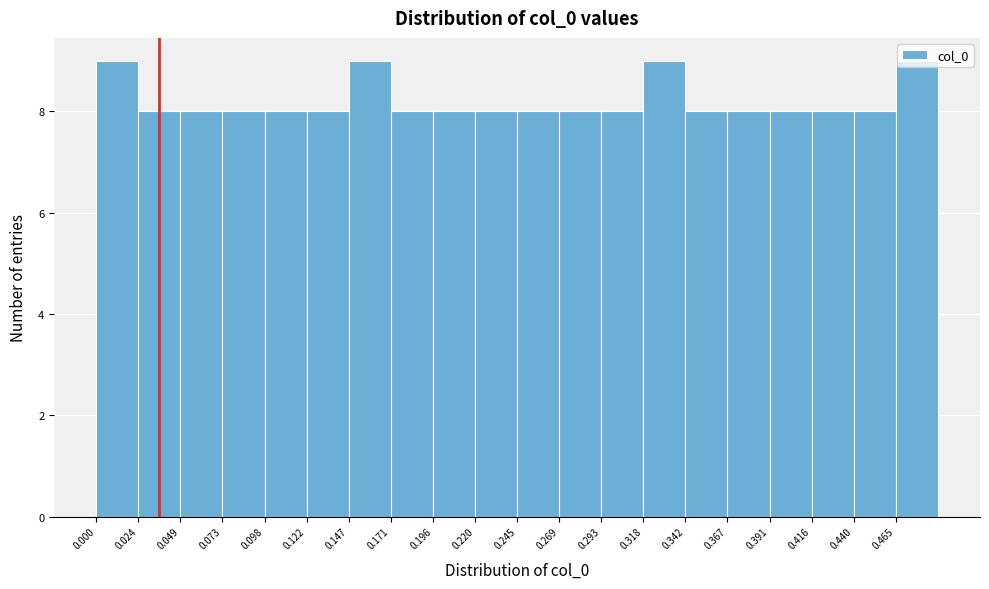

What is the height of the bar covering 0.170 to 0.195 on the x-axis? Neither the bar edges nor the heights are printed on the chart, so give them approximately, as read against the axes.

8